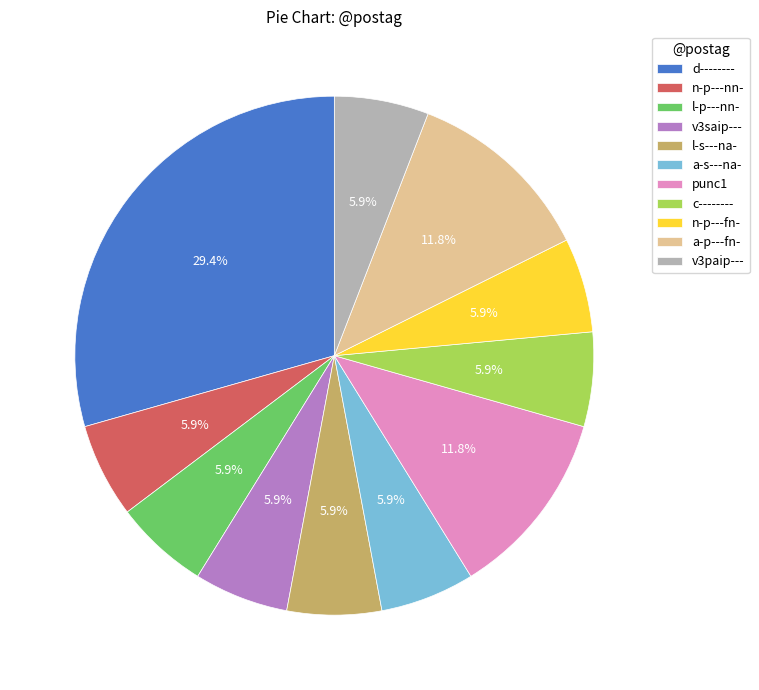

Approximately how many times larger is the value at a-p---fn- compared to v3paip---?

2.0